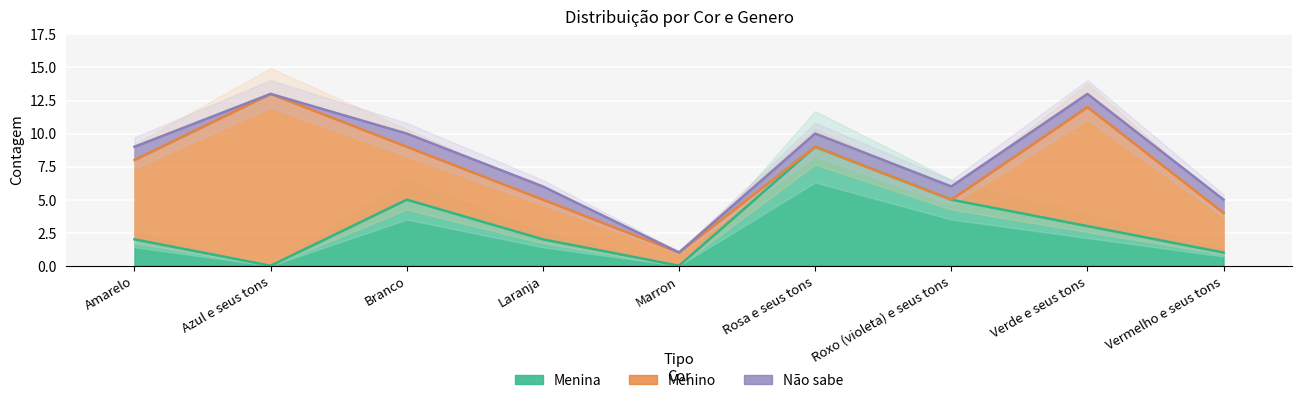

Is it true that Menino equals 8 at Azul e seus tons?

False